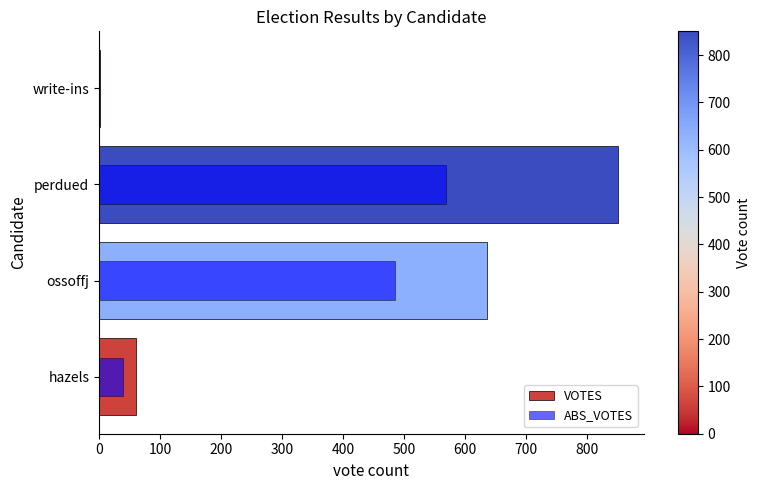

What is the approximate value of ABS_VOTES at perdued, to the nearest 50?

550